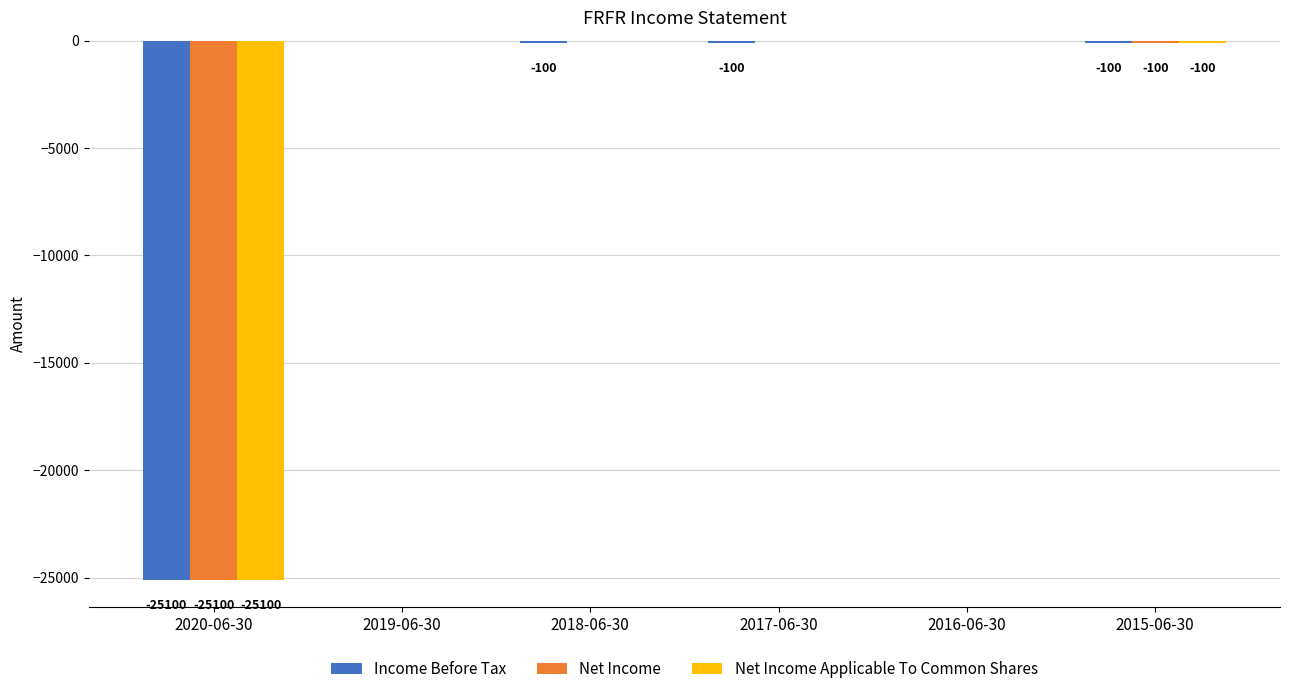

At which label is Income Before Tax closest to -12550?

2018-06-30